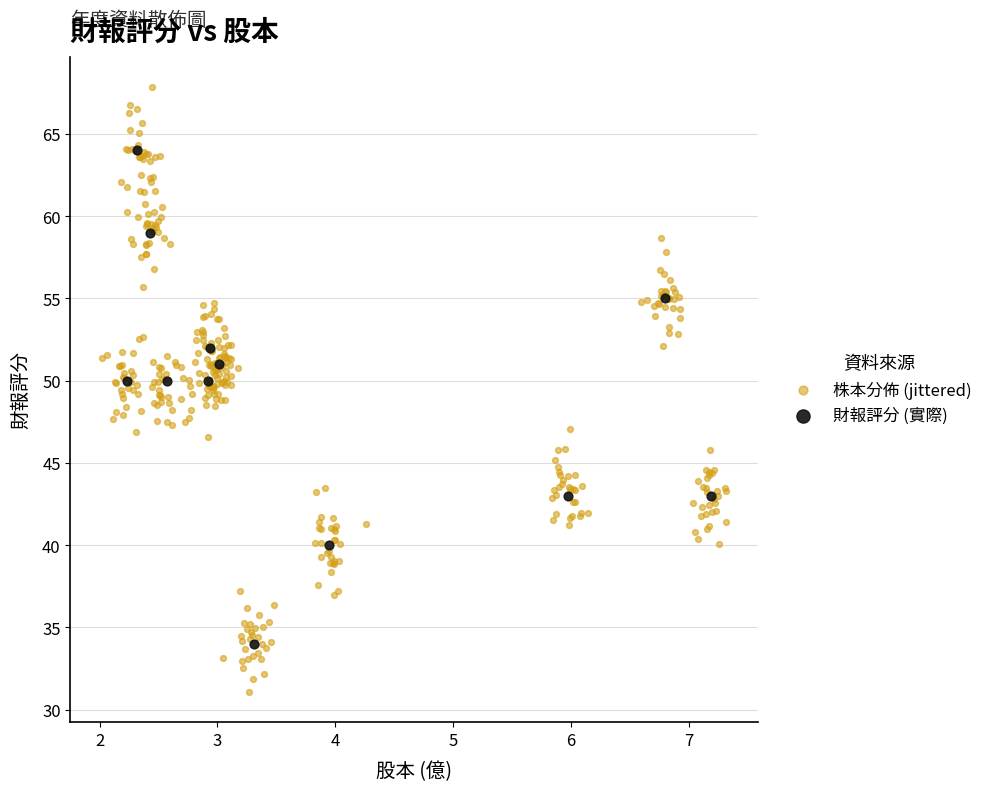

Which series contains the lowest Y value?

株本分佈 (jittered)